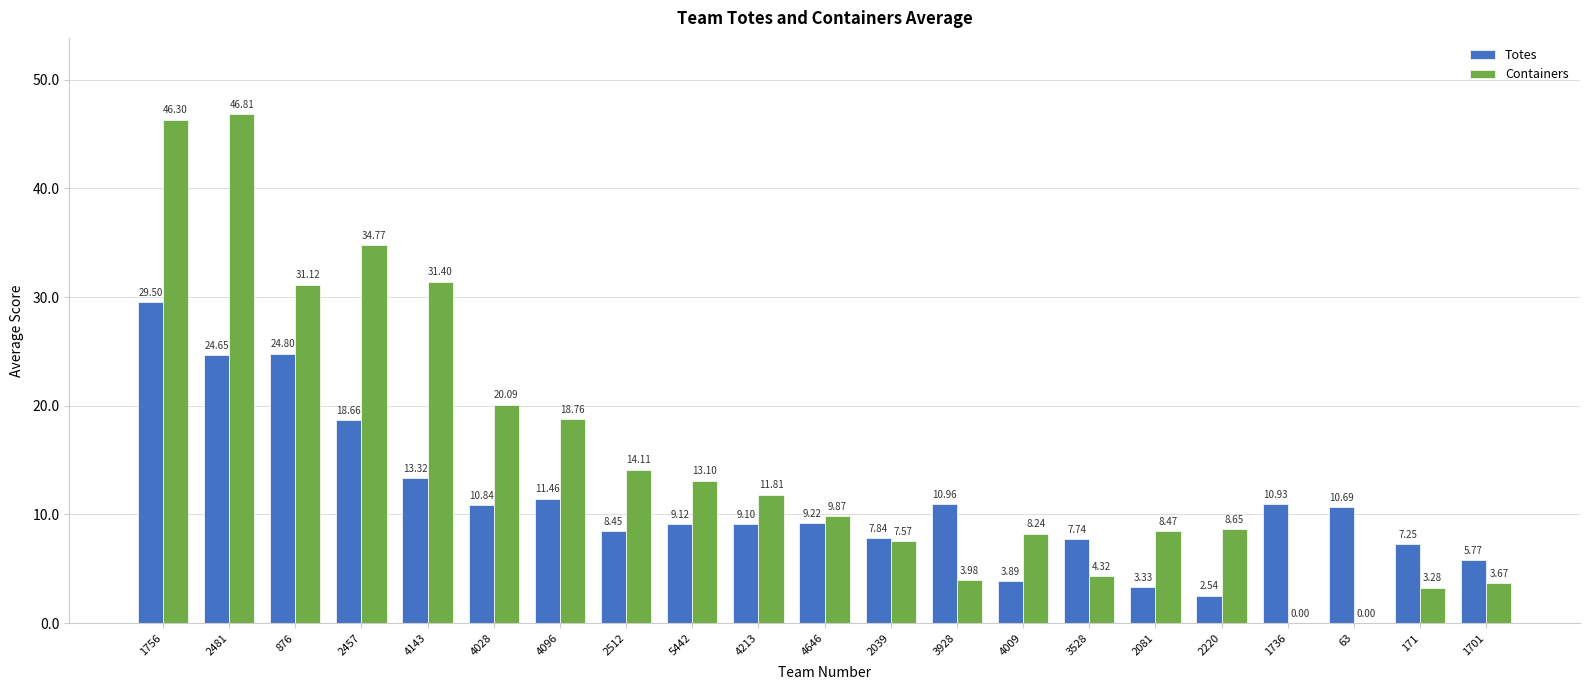

At which category is the sum across all series the highest?

1756